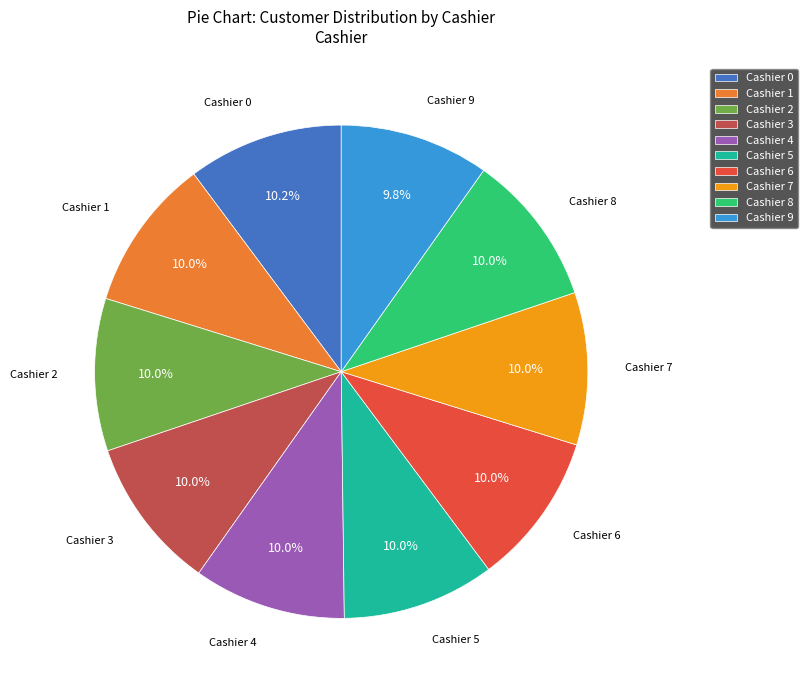

What portion of the pie excludes Cashier 9?

90.0%